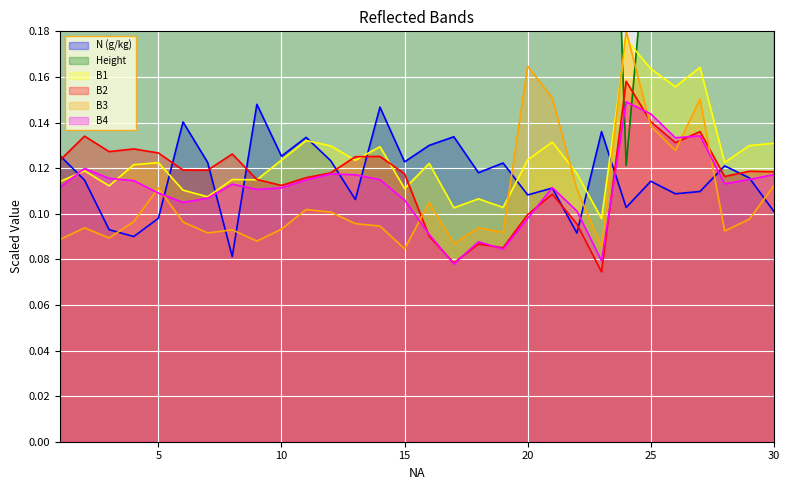

True or false: B2 has a value of 0.1 at 9.

True